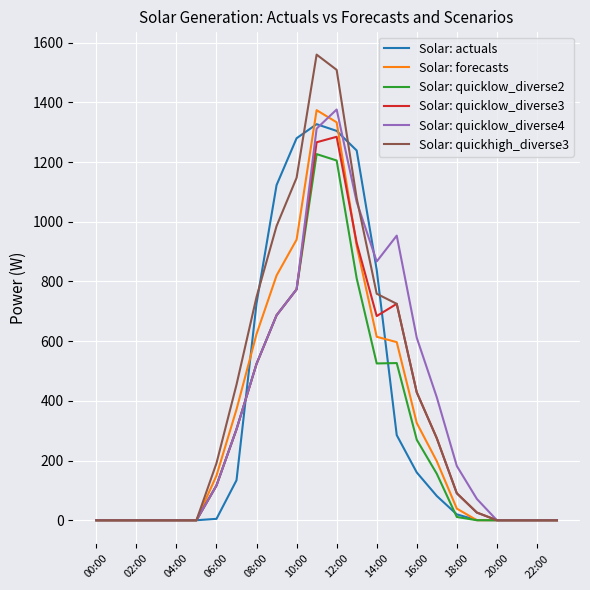

What is the sum of all Solar: forecasts values?

8304.3